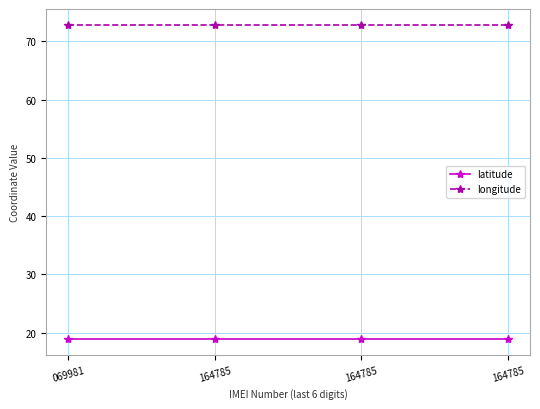

What is the maximum value shown in the chart?

72.8